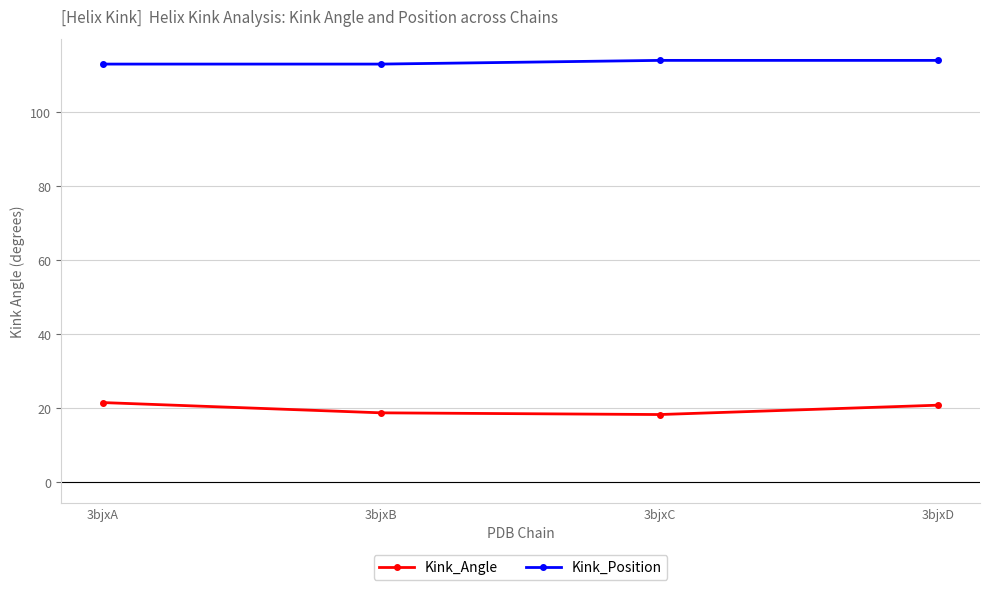

What is the total value across all series at 3bjxD?

134.8